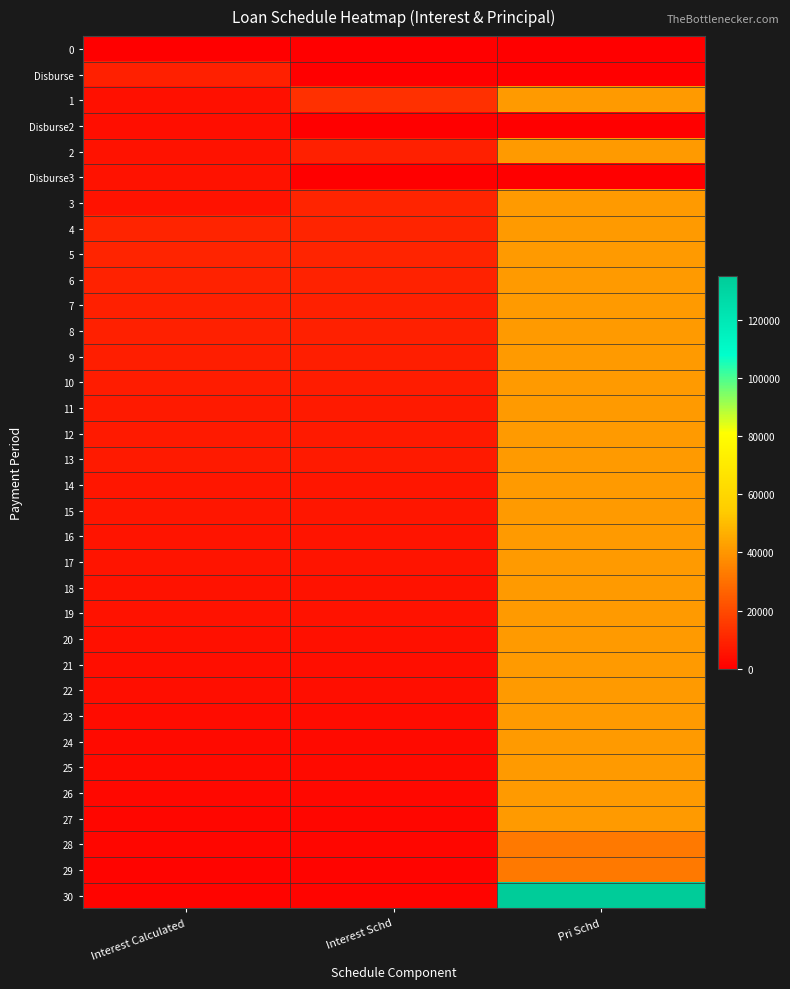

At which category is the sum across all series the highest?

Pri Schd